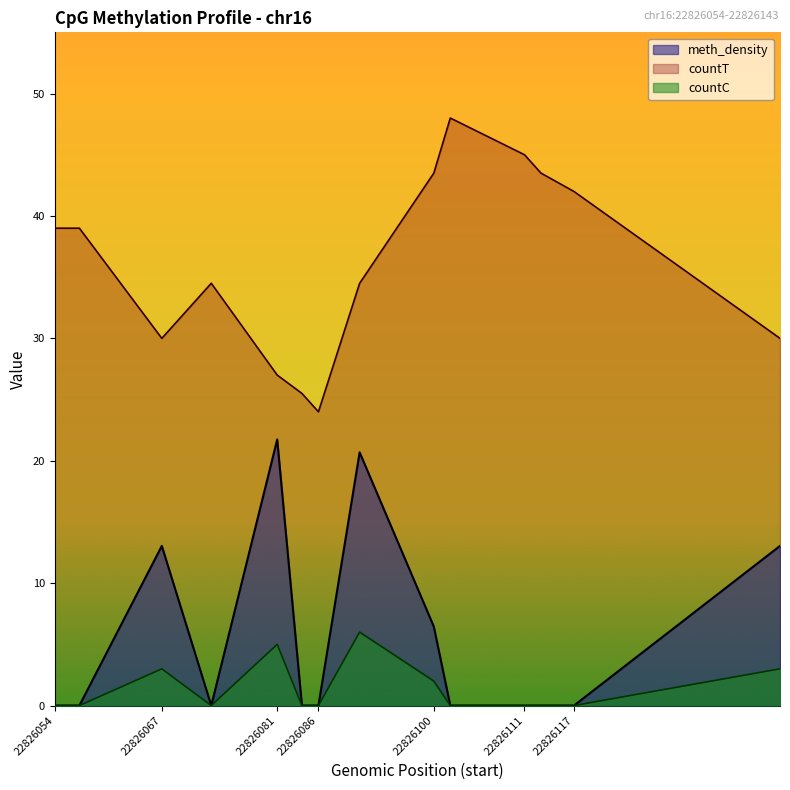

Which series has the widest spread of values?

countT